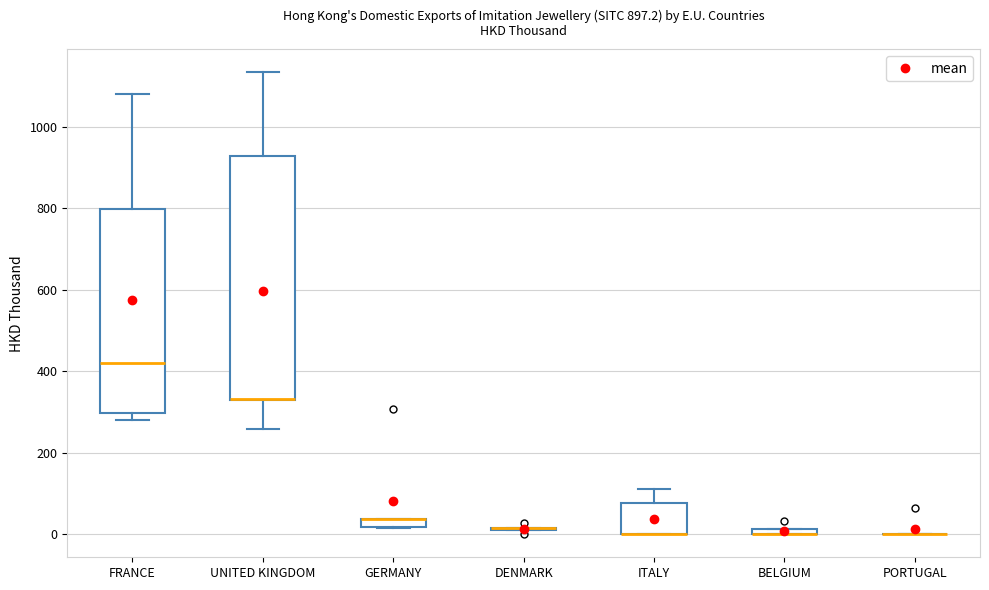

Comparing the boxes themselves (not the whiskers), which one is the tallest?

UNITED KINGDOM